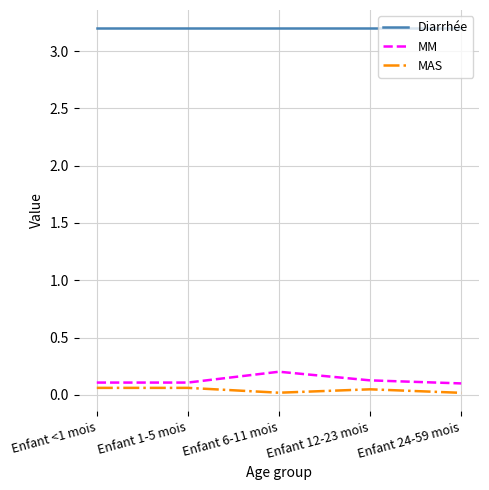

List the series in order of their peak value, highest first.

Diarrhée, MM, MAS